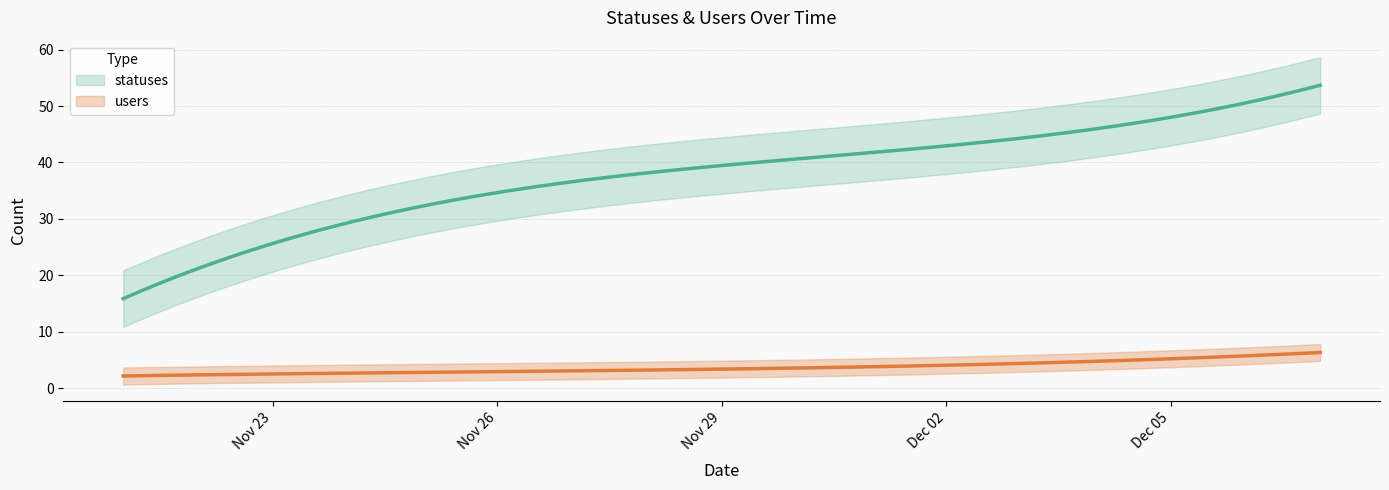

True or false: statuses and users cross at least once.

False